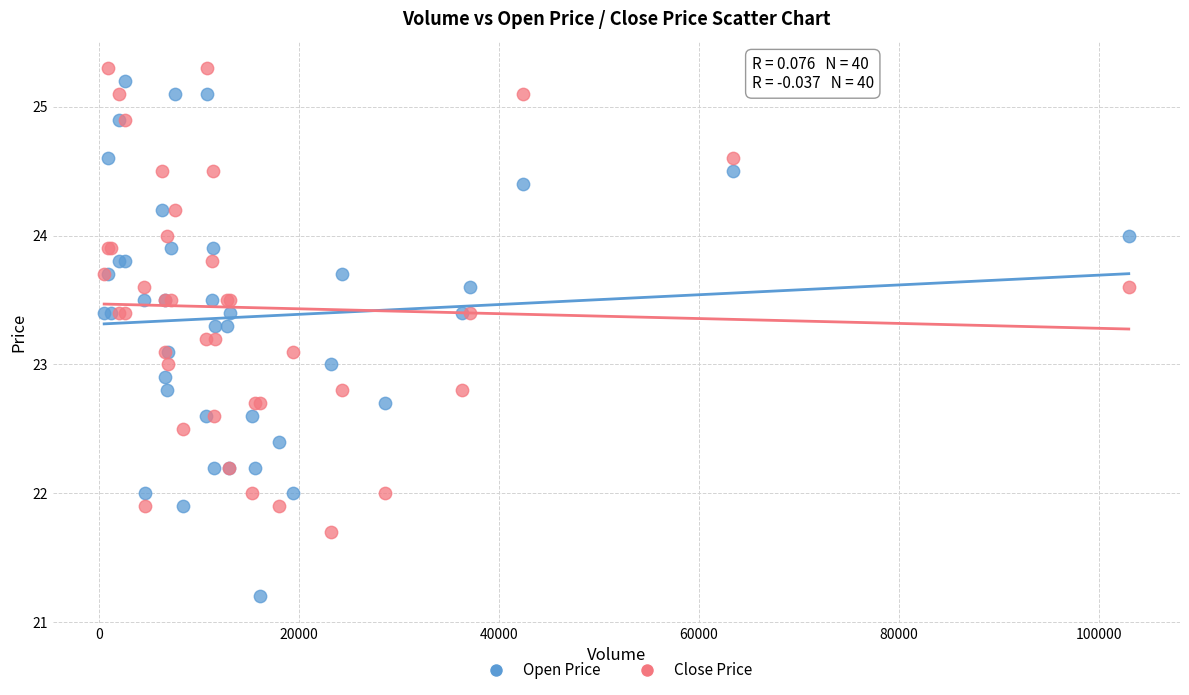

What is the X range (max minus min) for the scatter plot?

102494.0